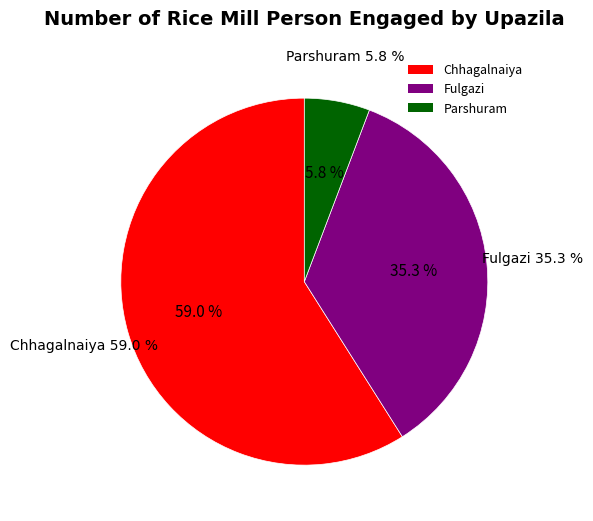

To the nearest percent, what percentage of the pie is Chhagalnaiya?

59%